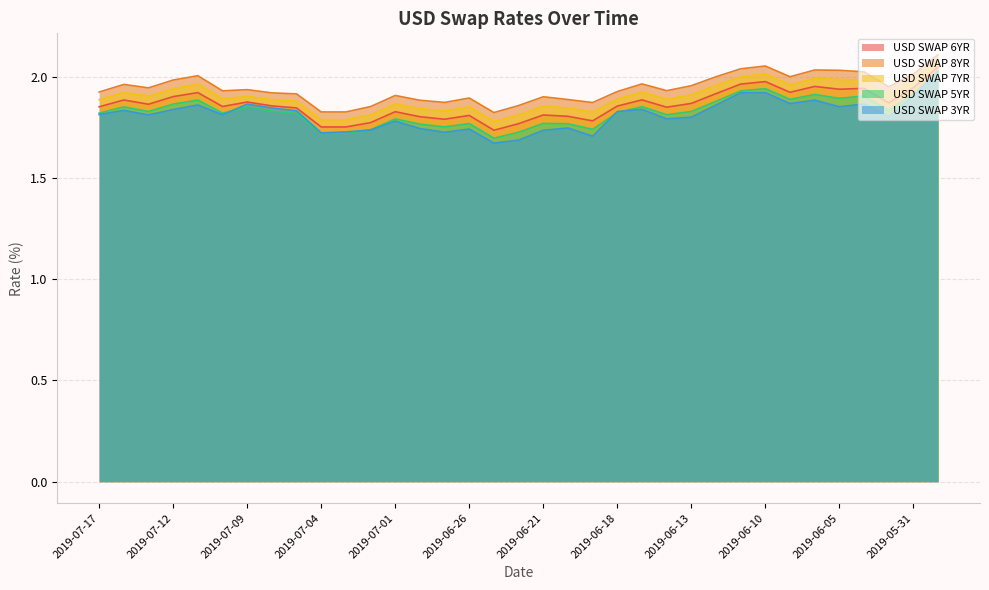

Which series has the widest spread of values?

USD SWAP 3YR